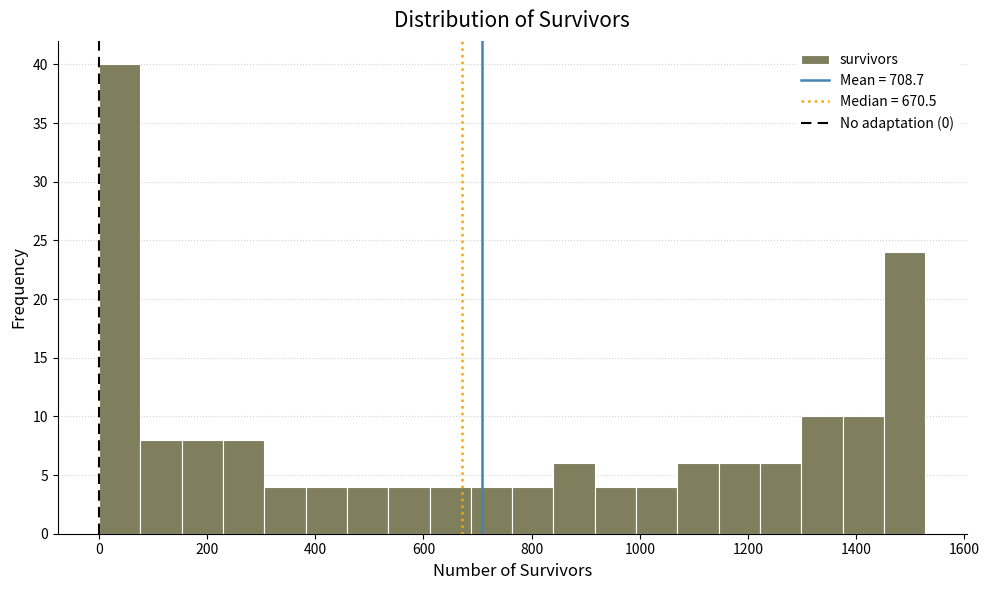

Read against the x-axis, roughly where is the centre of the tallest bar?

40